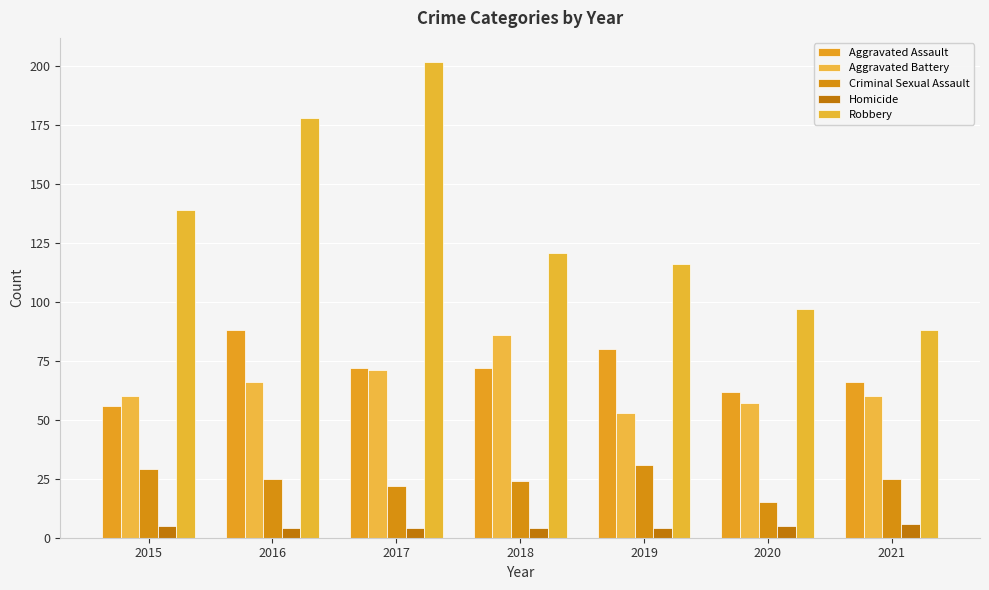

How many Criminal Sexual Assault values are between 22 and 29?

5